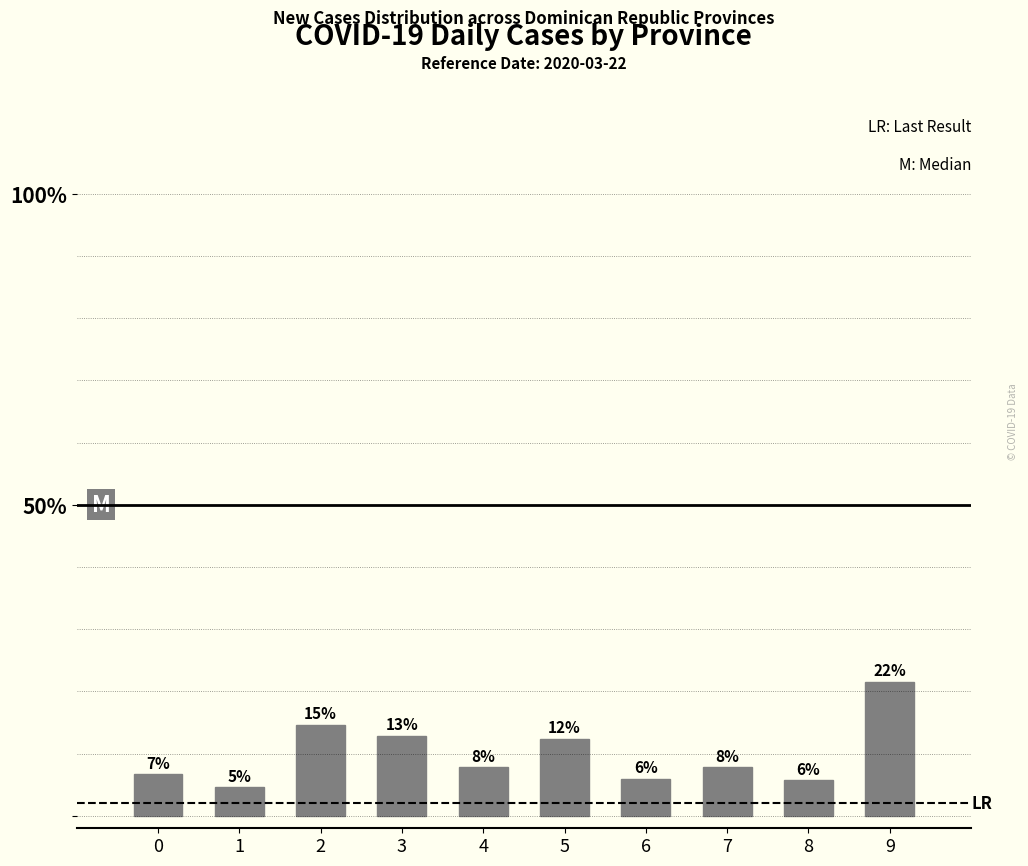

Does the chart contain any negative values?

No